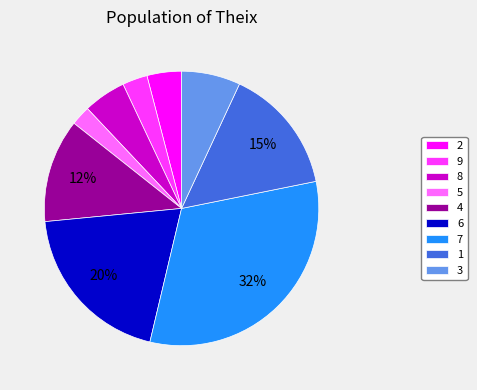

Between 6 and 9, which is larger?

6